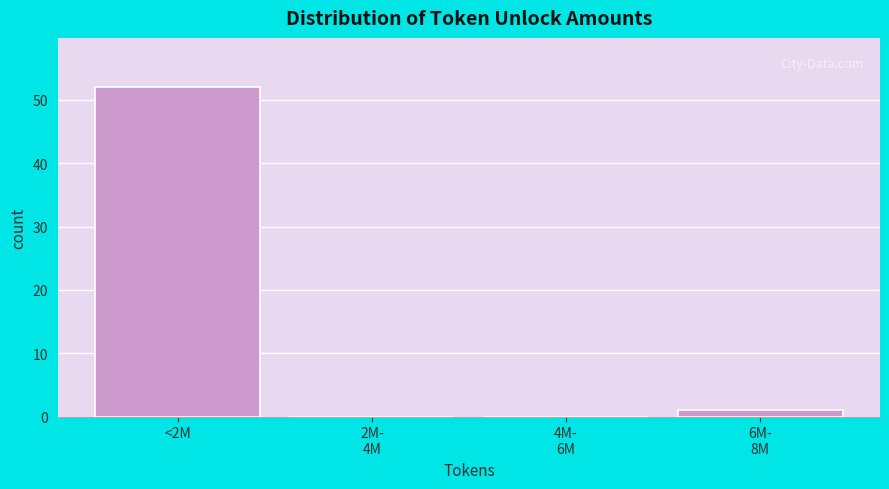

True or false: the data shows 87 at <2M.

False